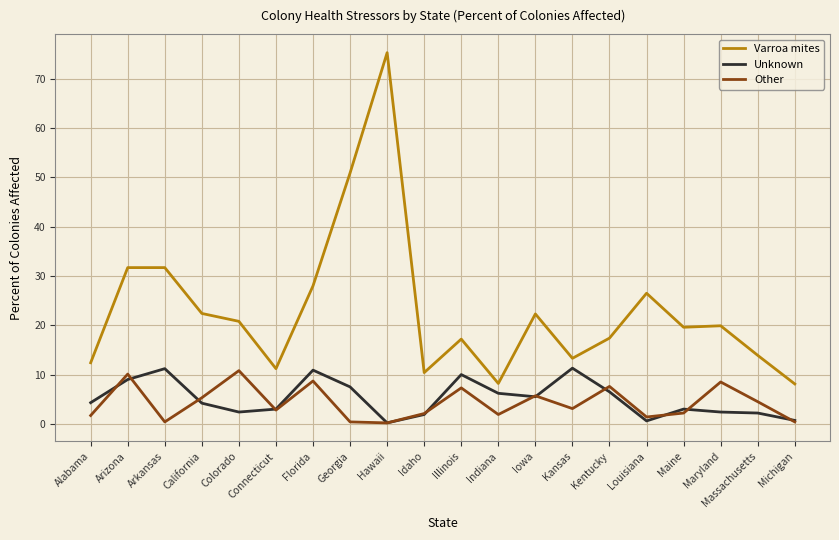

True or false: Varroa mites has a value of 22.4 at California.

True